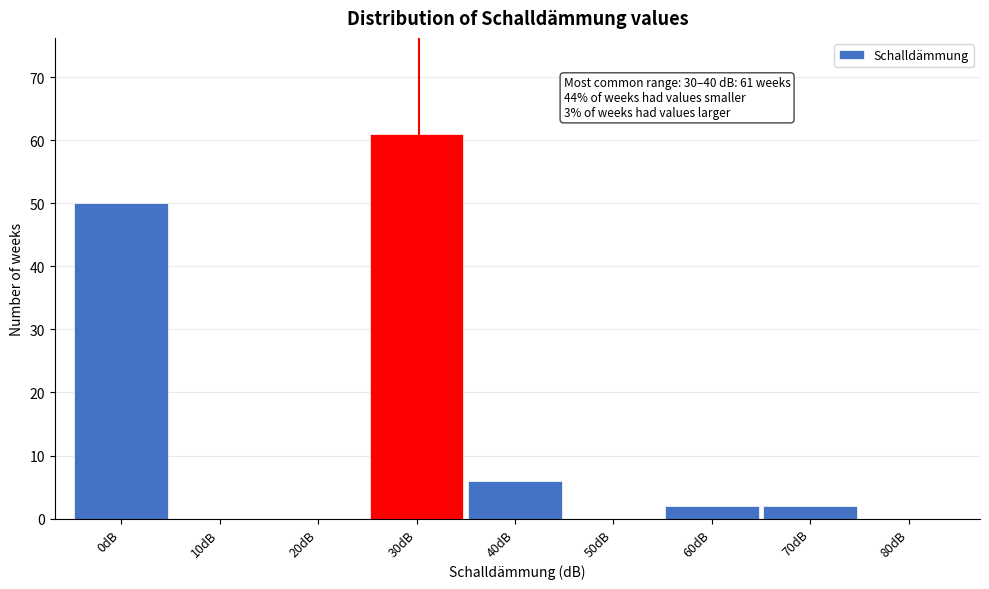

Reading left to right, extract all data points from this chart.

0dB=50	10dB=0	20dB=0	30dB=61	40dB=6	50dB=0	60dB=2	70dB=2	80dB=0